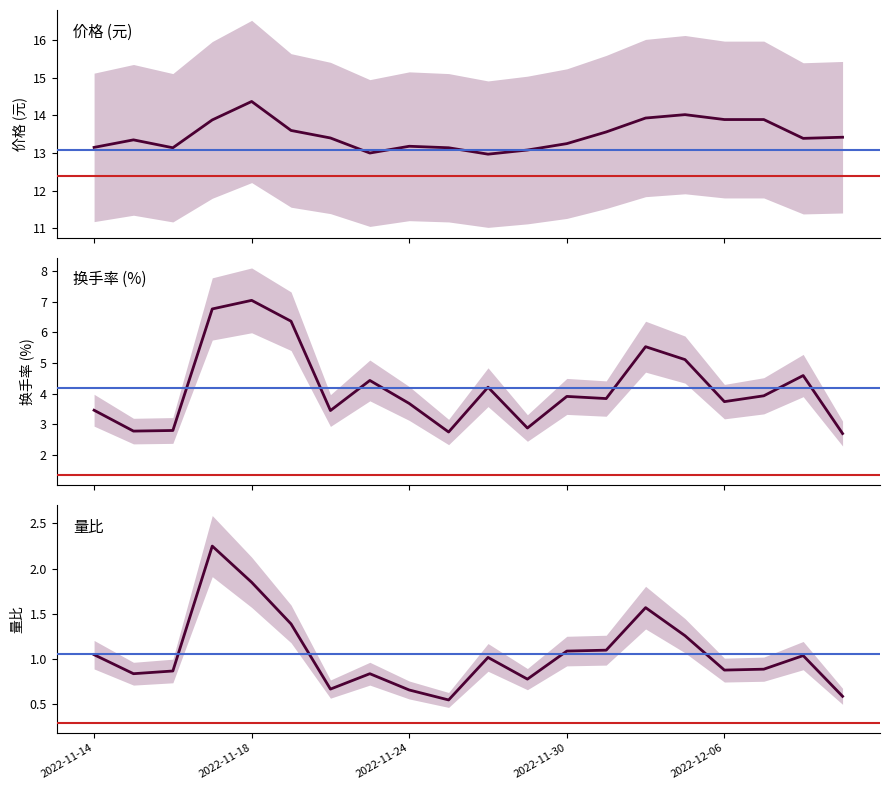

Does the chart display data point markers on the line(s)?

No